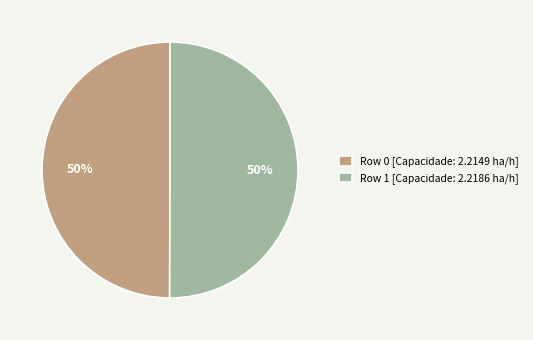

What percentage is the Row 1 slice, to the nearest percent?

50%